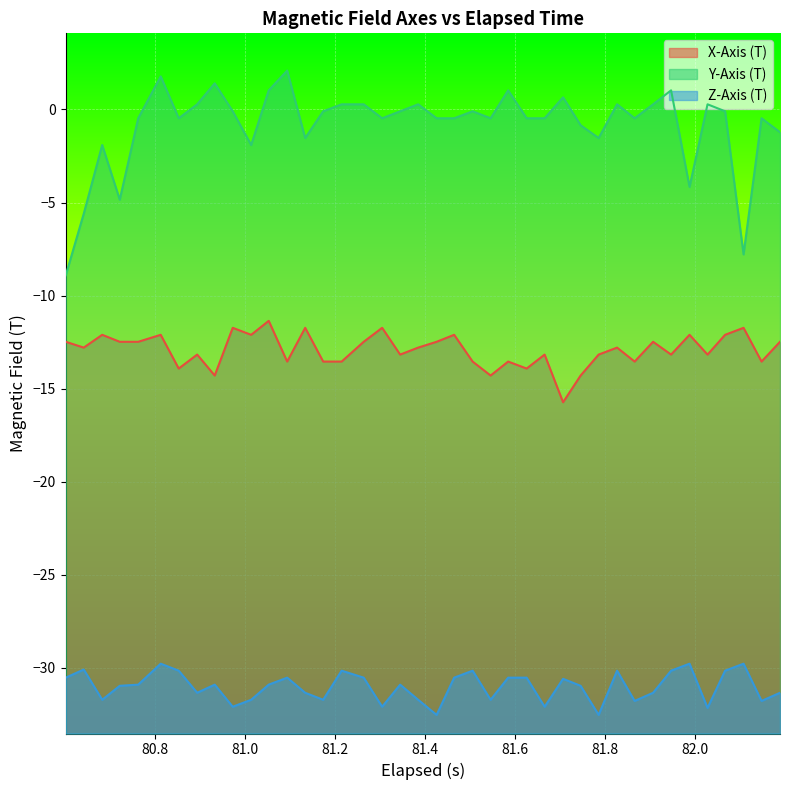

How many interior local valleys does the Z-Axis (T) series have?

12